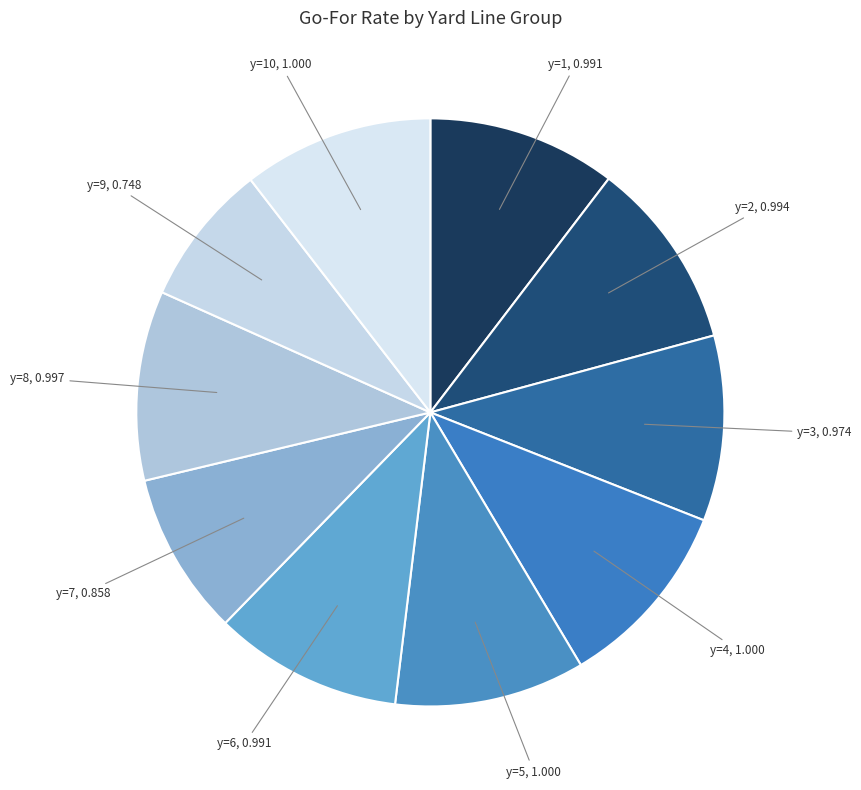

True or false: y=10 accounts for 10% of the total.

True